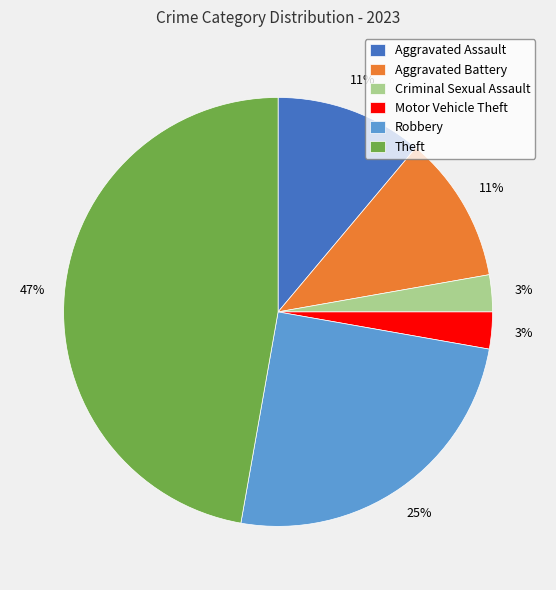

Is there any slice that represents more than half of the pie?

No